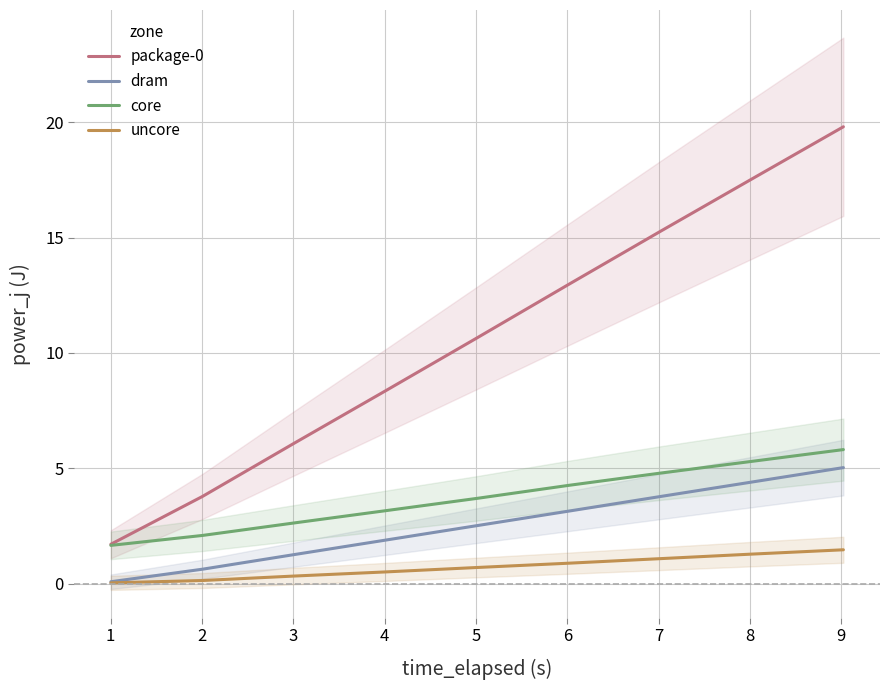

True or false: dram and core cross at least once.

False